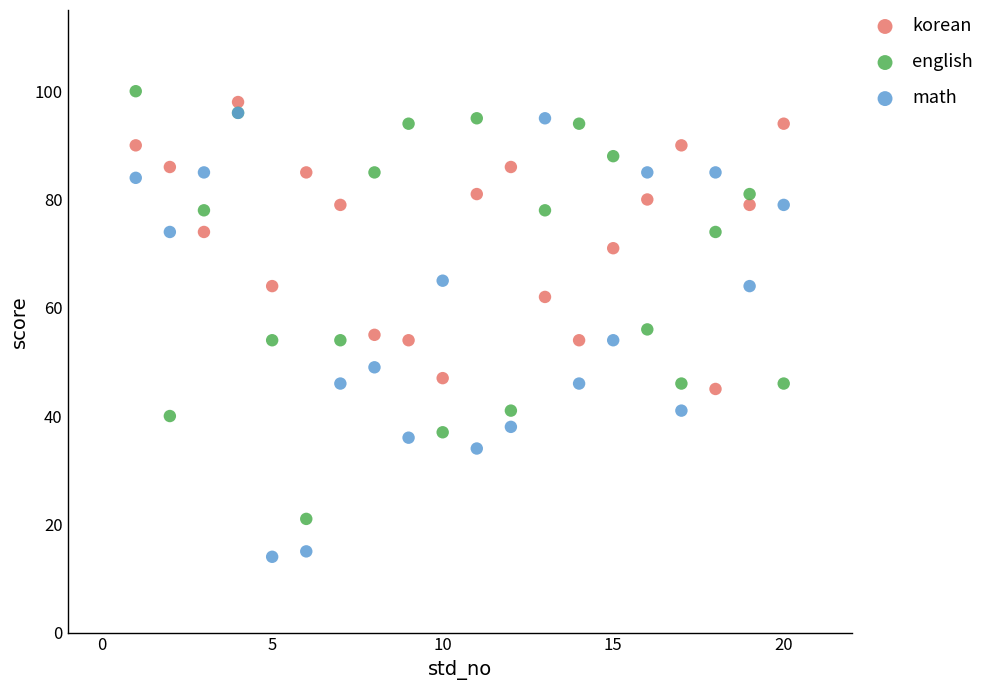

Which series has the widest spread of Y values?

math